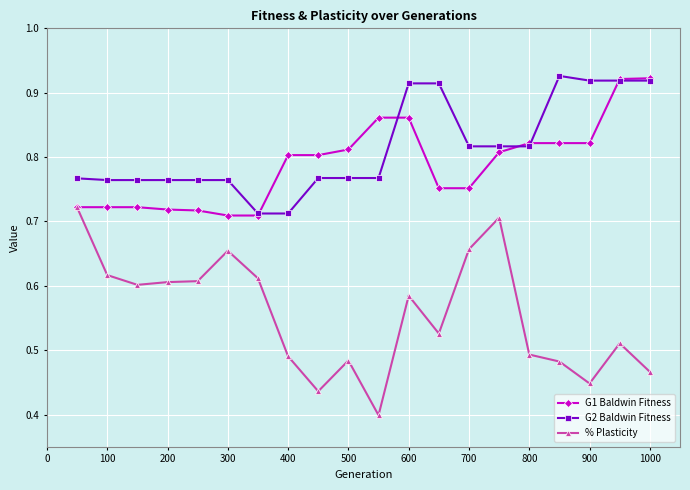

Which series has the widest spread of values?

% Plasticity